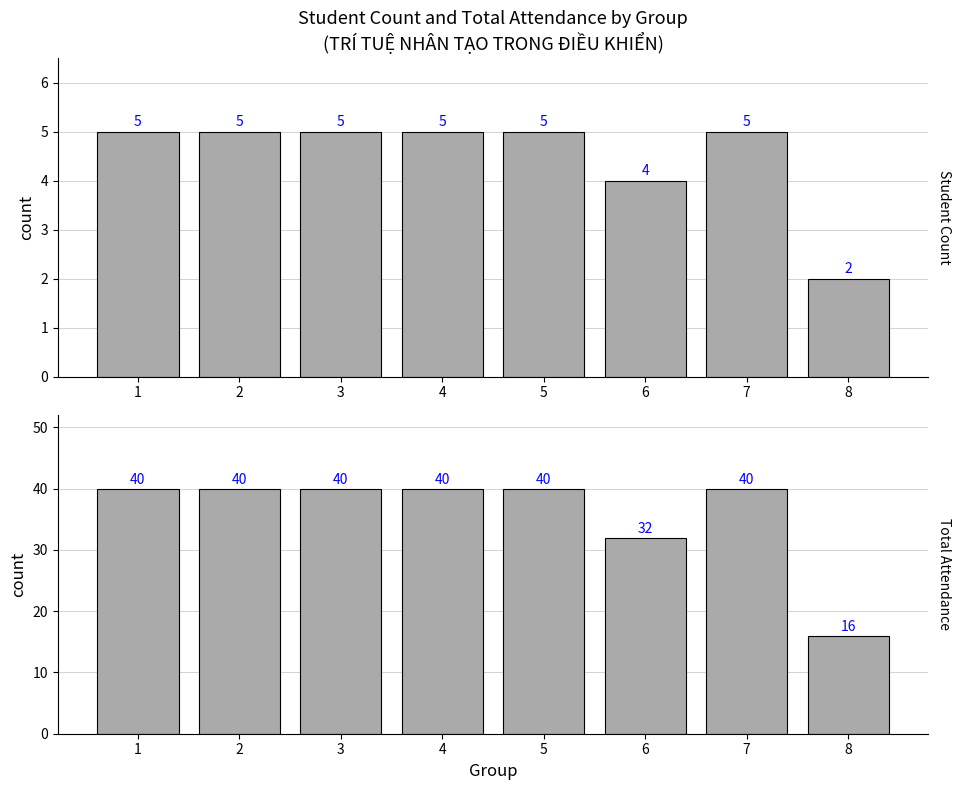

Read the Total Attendance value at 4.

40